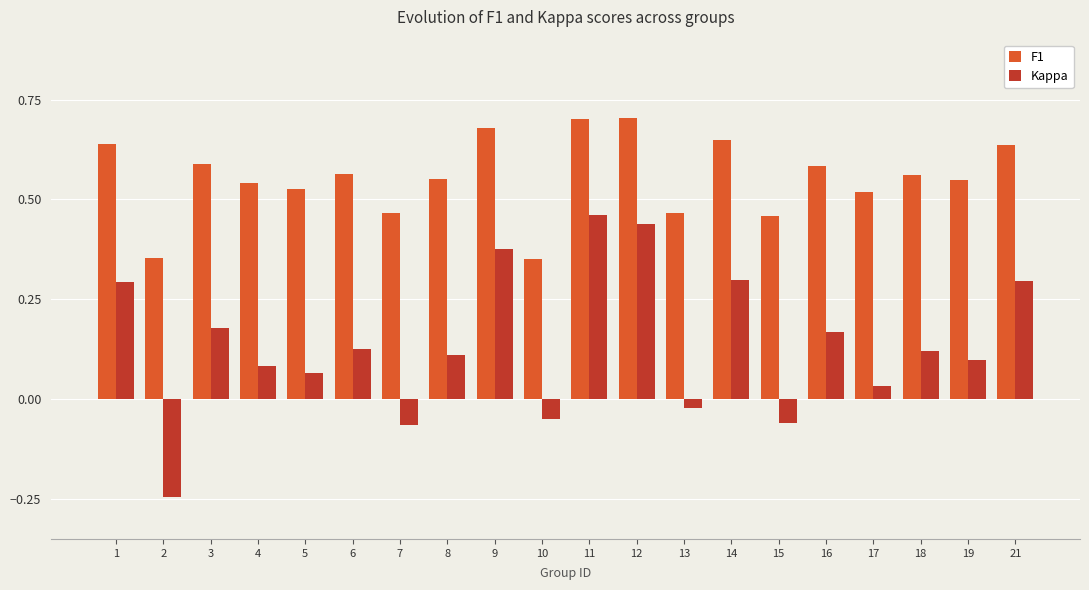

What are all the series names shown in the legend?

F1, Kappa